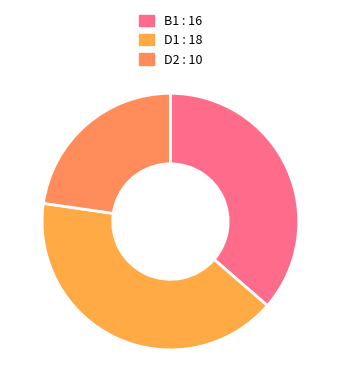

Is it true that D2 is 32% of the pie?

False